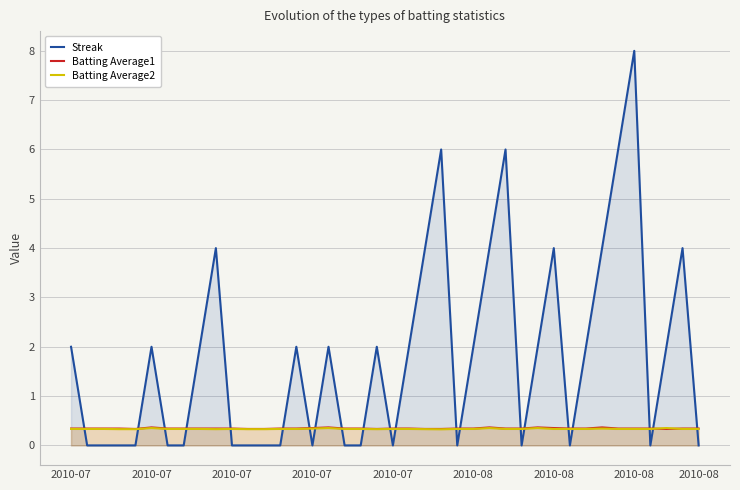

Is it true that Streak equals -3.5 at 36?

False